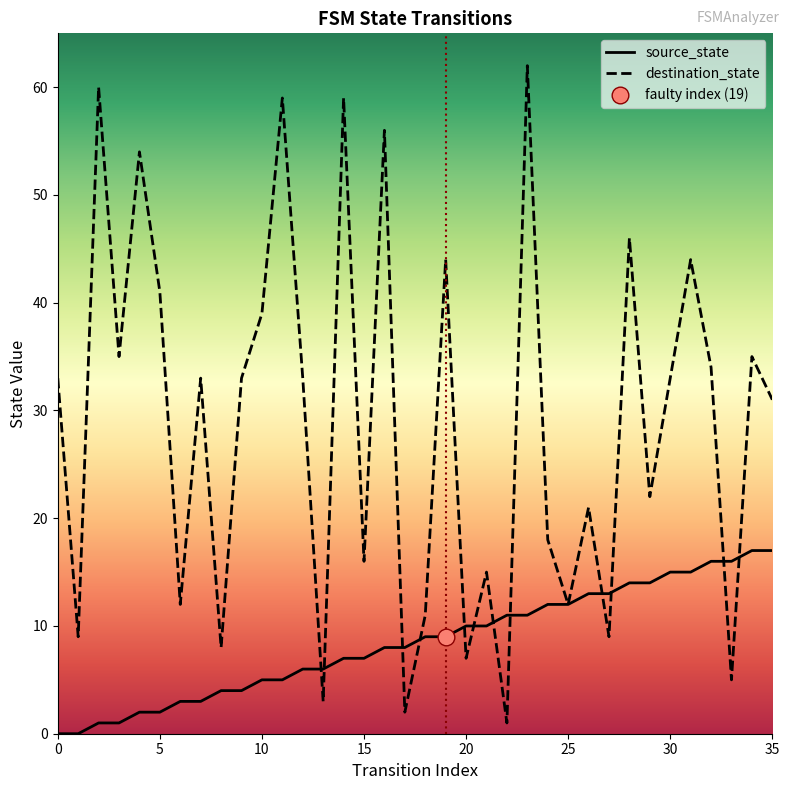

How many lines are shown in the chart?

2